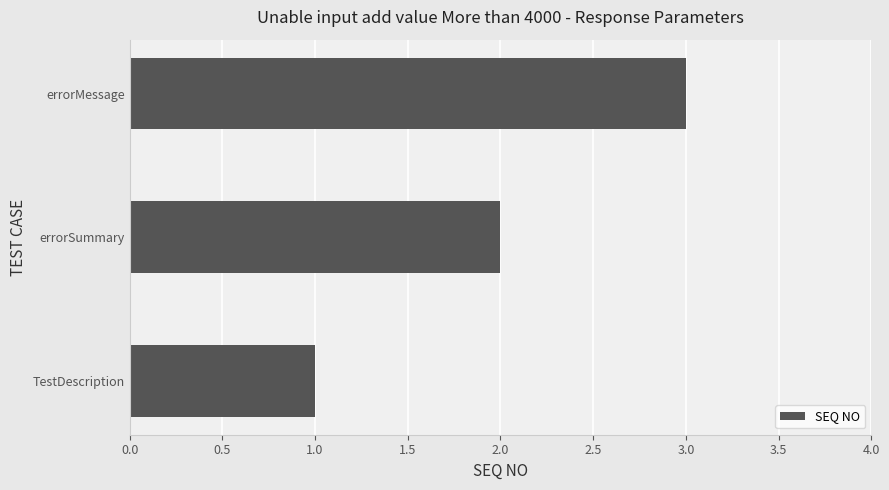

What is the greatest value displayed?

3